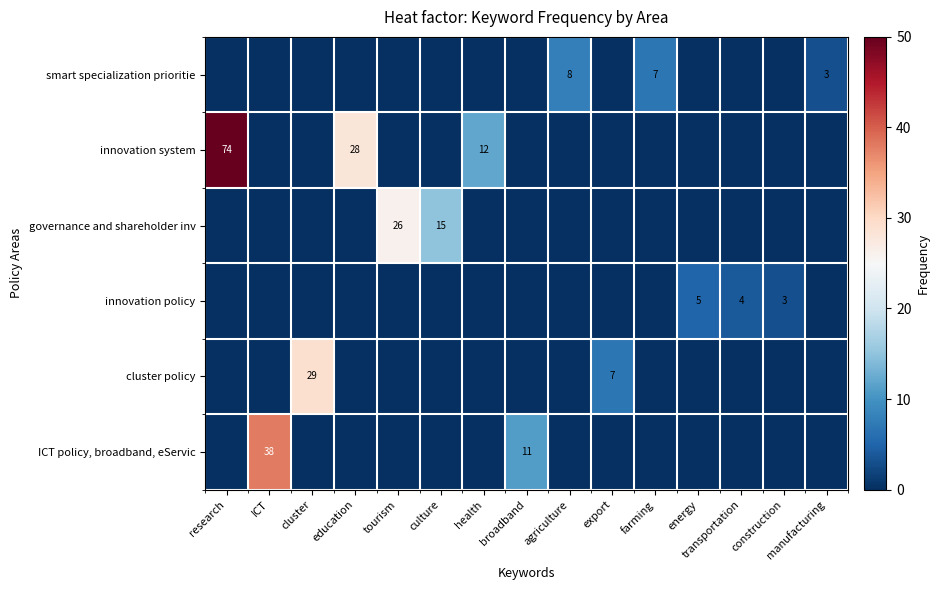

What is the spread (max minus min) of values at research?

74